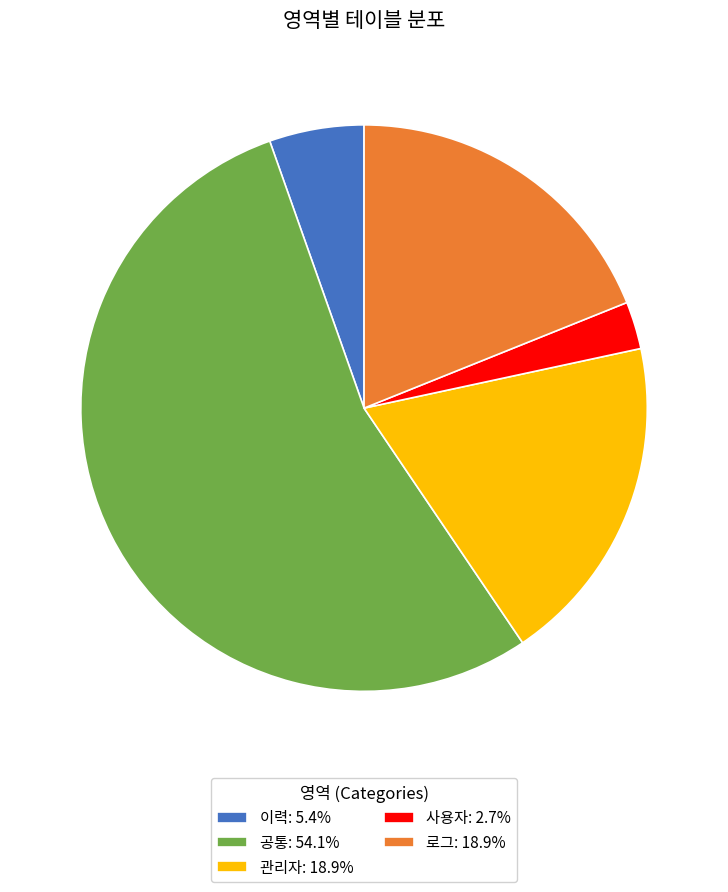

Is 관리자: 18.9% the majority of the pie?

No